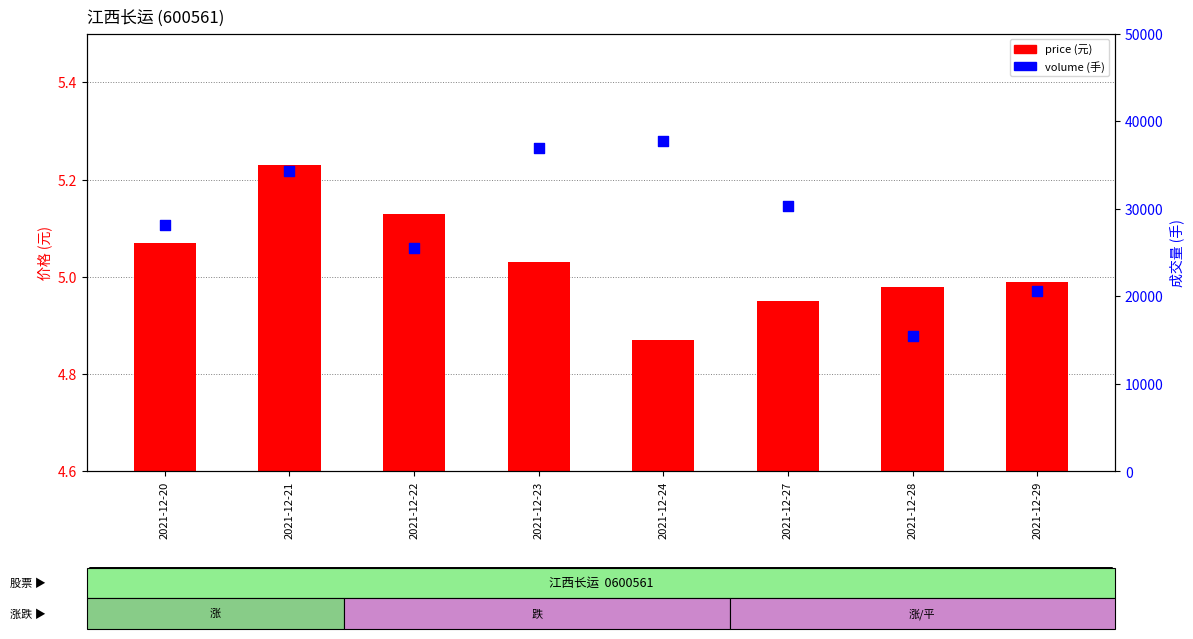

At which category is the sum across all series the highest?

2021-12-24